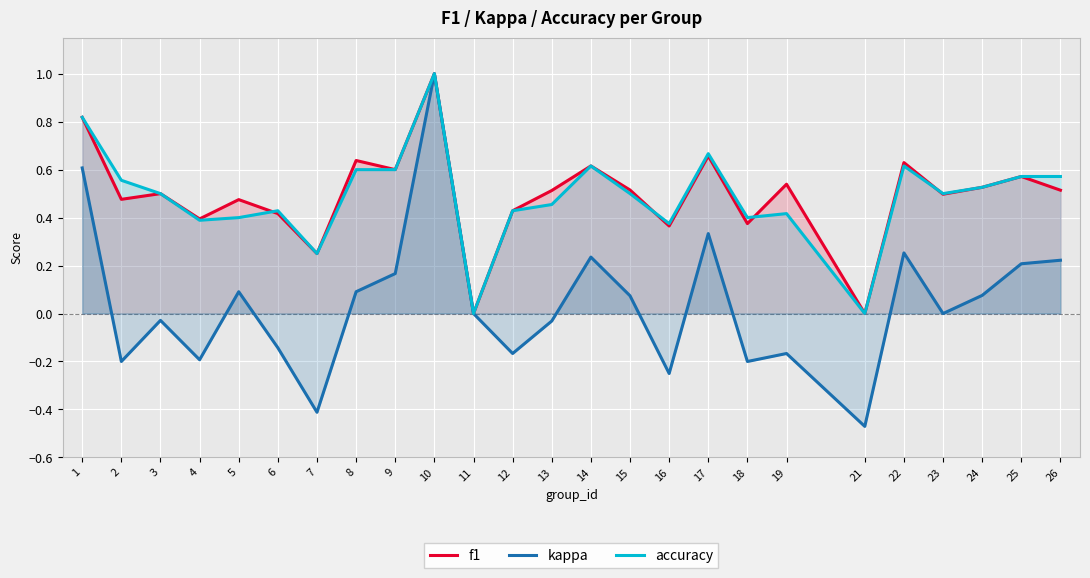

Reading left to right, transcribe all the data shown in this chart.

f1: 1=0.8	2=0.5	3=0.5	4=0.4	5=0.5	6=0.4	7=0.2	8=0.6	9=0.6	10=1.0	11=0.0	12=0.4	13=0.5	14=0.6	15=0.5	16=0.4	17=0.7	18=0.4	19=0.5	21=0.0	22=0.6	23=0.5	24=0.5	25=0.6	26=0.5
kappa: 1=0.6	2=-0.2	3=-0.0	4=-0.2	5=0.1	6=-0.1	7=-0.4	8=0.1	9=0.2	10=1.0	11=0.0	12=-0.2	13=-0.0	14=0.2	15=0.1	16=-0.2	17=0.3	18=-0.2	19=-0.2	21=-0.5	22=0.3	23=0.0	24=0.1	25=0.2	26=0.2
accuracy: 1=0.8	2=0.6	3=0.5	4=0.4	5=0.4	6=0.4	7=0.2	8=0.6	9=0.6	10=1.0	11=0.0	12=0.4	13=0.5	14=0.6	15=0.5	16=0.4	17=0.7	18=0.4	19=0.4	21=0.0	22=0.6	23=0.5	24=0.5	25=0.6	26=0.6